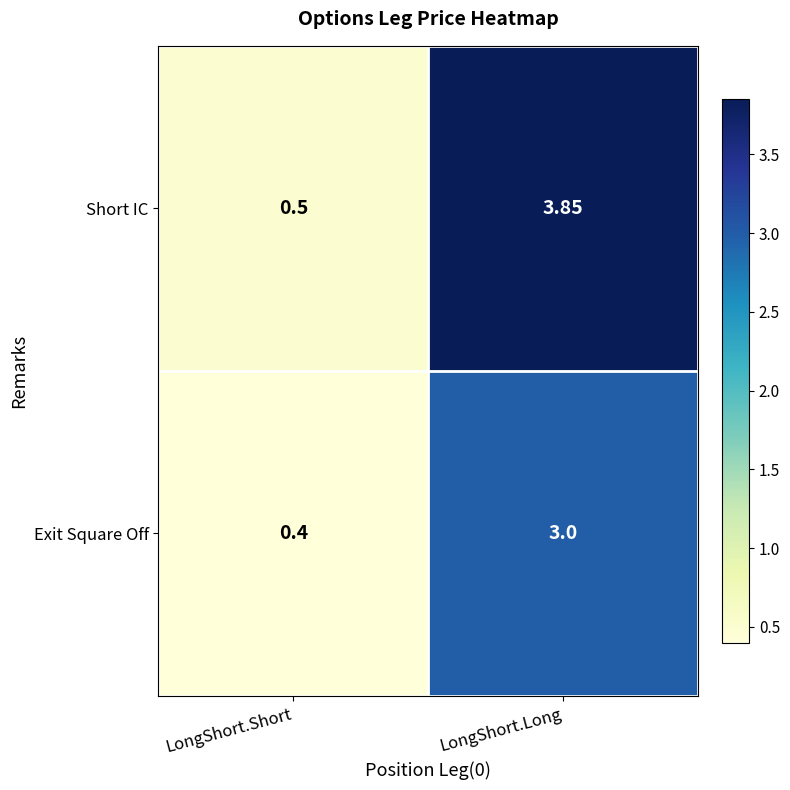

Between LongShort.Short and LongShort.Long, which series saw the biggest shift?

Short IC